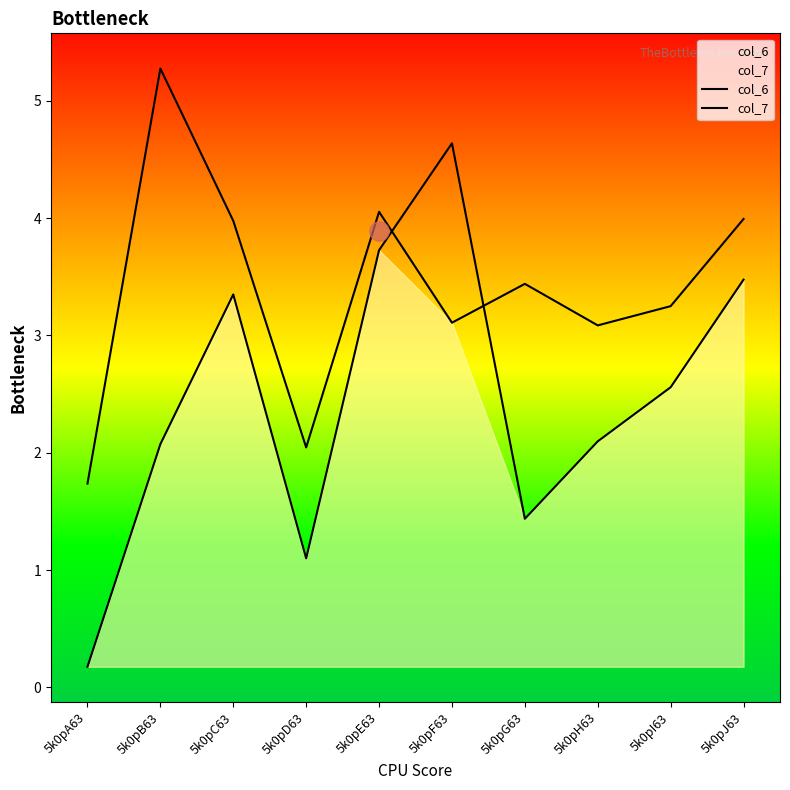

How many intersections are there between col_6 and col_7?

2